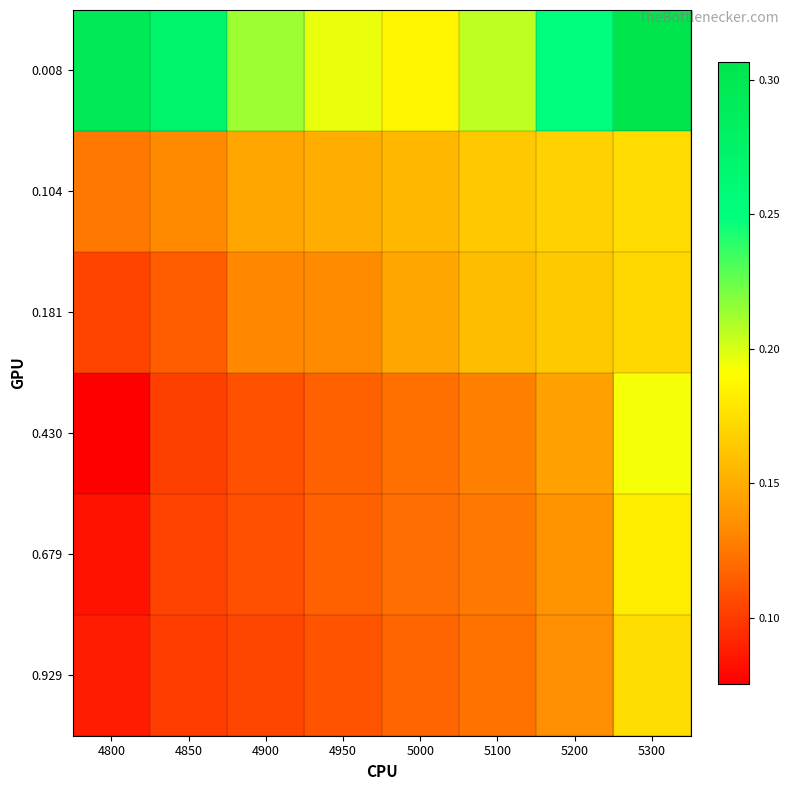

Rank the series by their maximum value, from highest to lowest.

0.008, 0.430, 0.679, 0.929, 0.104, 0.181